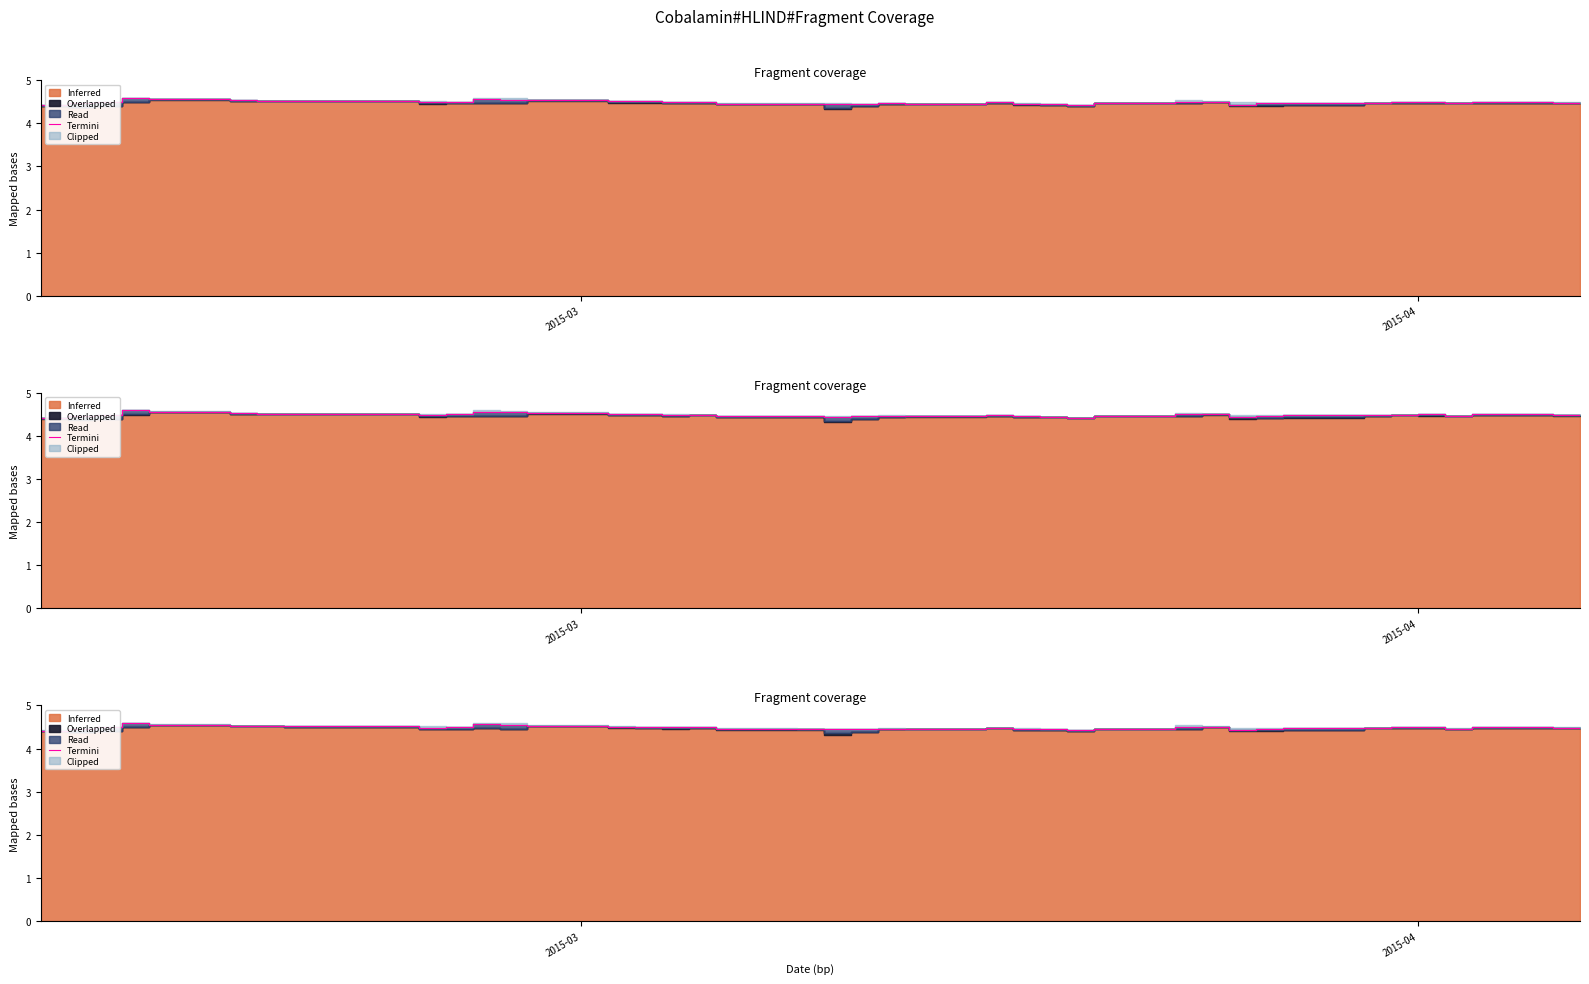

Reading right to left, what are all the values shown in this chart?

4.5	4.5	4.5	4.5	4.5	4.5	4.5	4.5	4.4	4.5	4.5	4.5	4.4	4.4	4.5	4.5	4.5	4.5	4.5	4.4	4.5	4.5	4.5	4.5	4.5	4.5	4.5	4.5	4.6	4.5	4.5	4.5	4.5	4.5	4.6	4.6	4.5	4.5	4.4	4.4